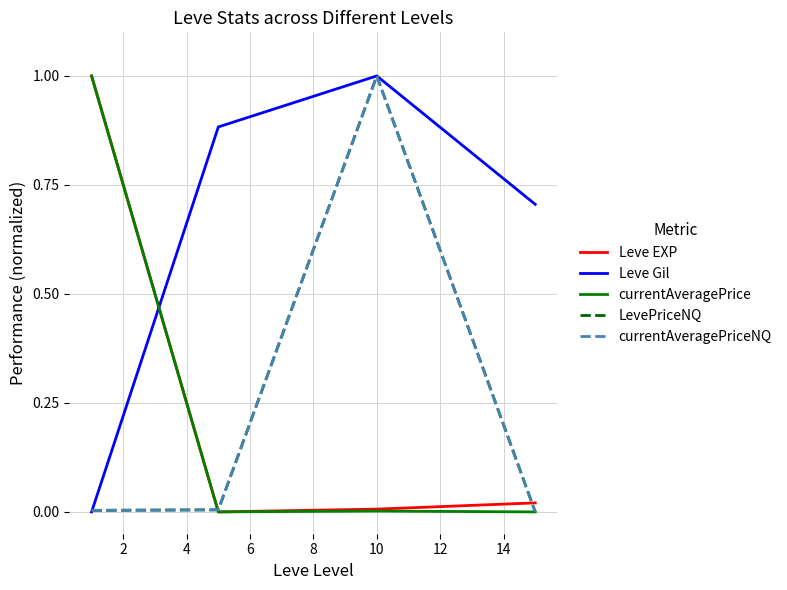

What is the maximum value for Leve Gil?

1.0